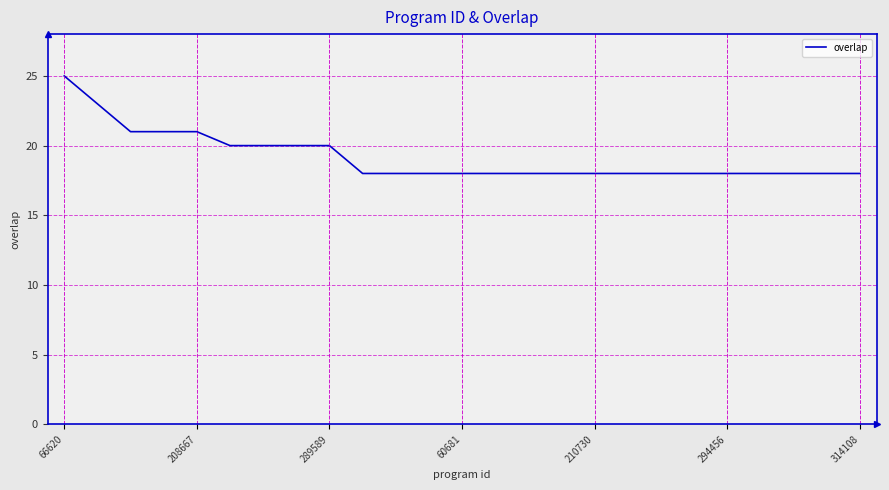

Count the number of categories in the chart.

25